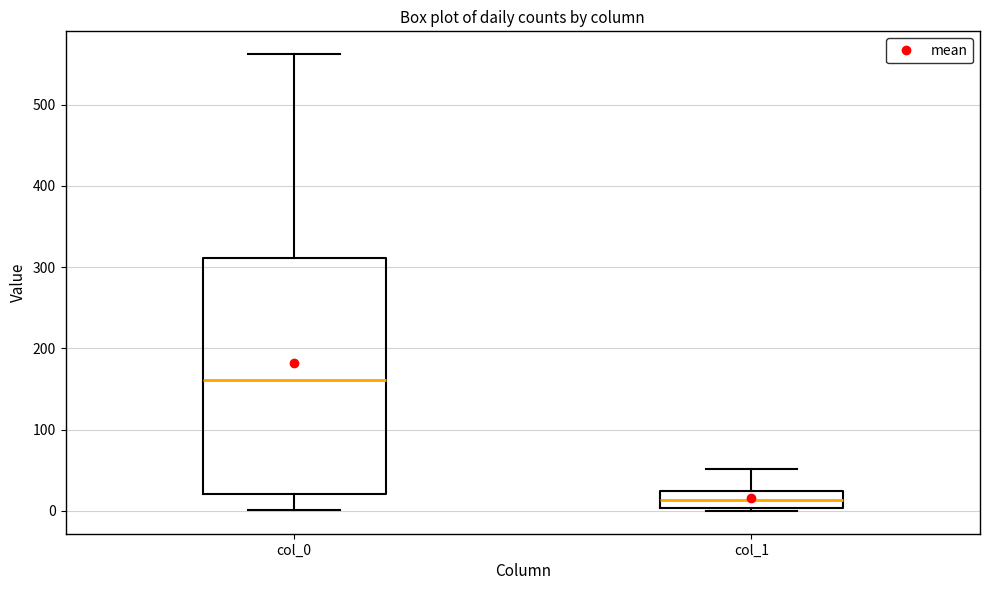

Where does the median line of the box for col_1 sit on the y-axis? The values are not printed on the chart, so give them approximately, as read against the axis.

10